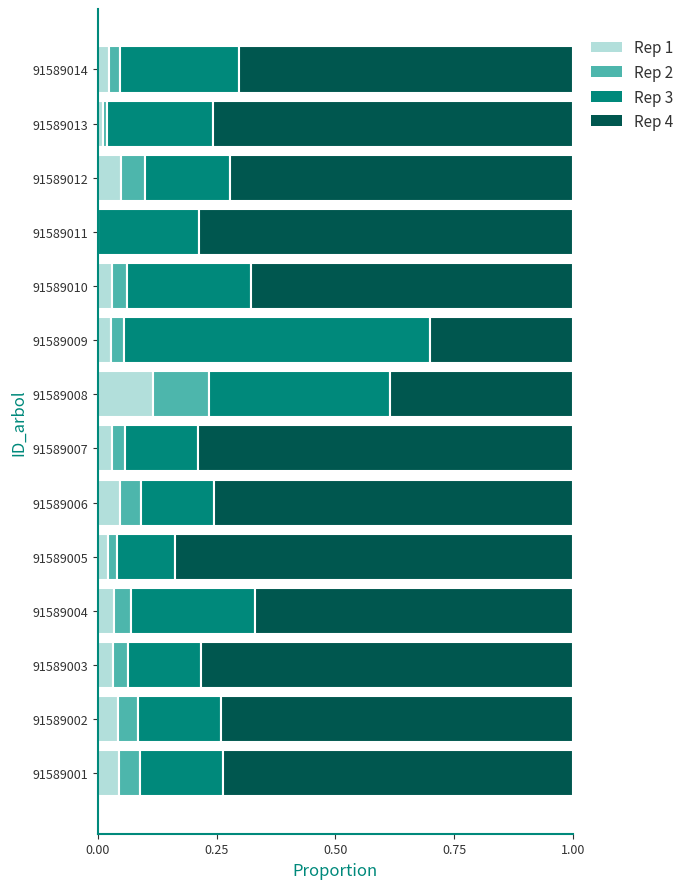

What is the total value across all series at 91589007?

1.0